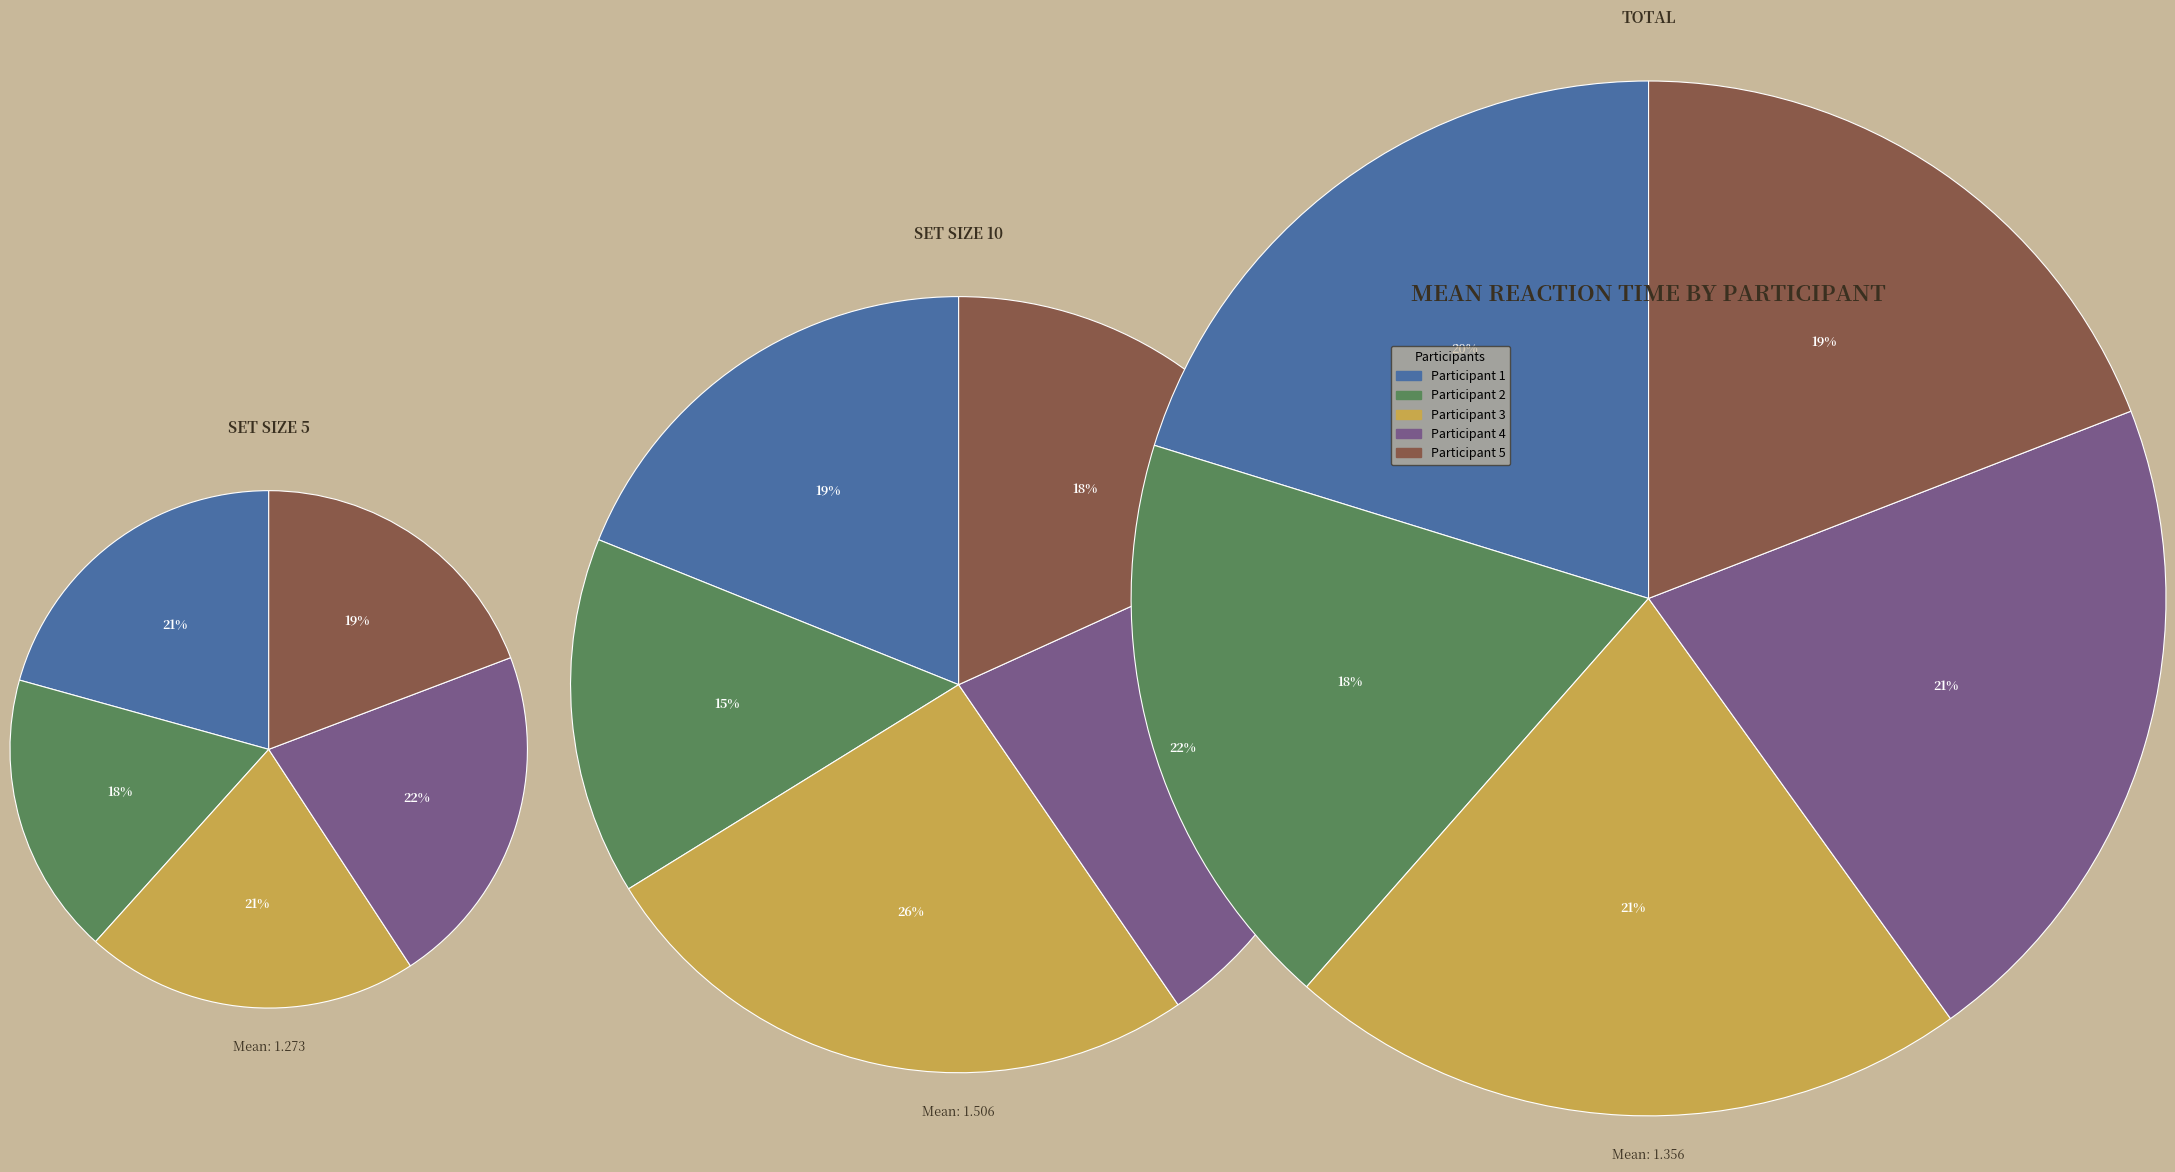

To the nearest percent, what is the combined percentage of 1 and 3?

42%